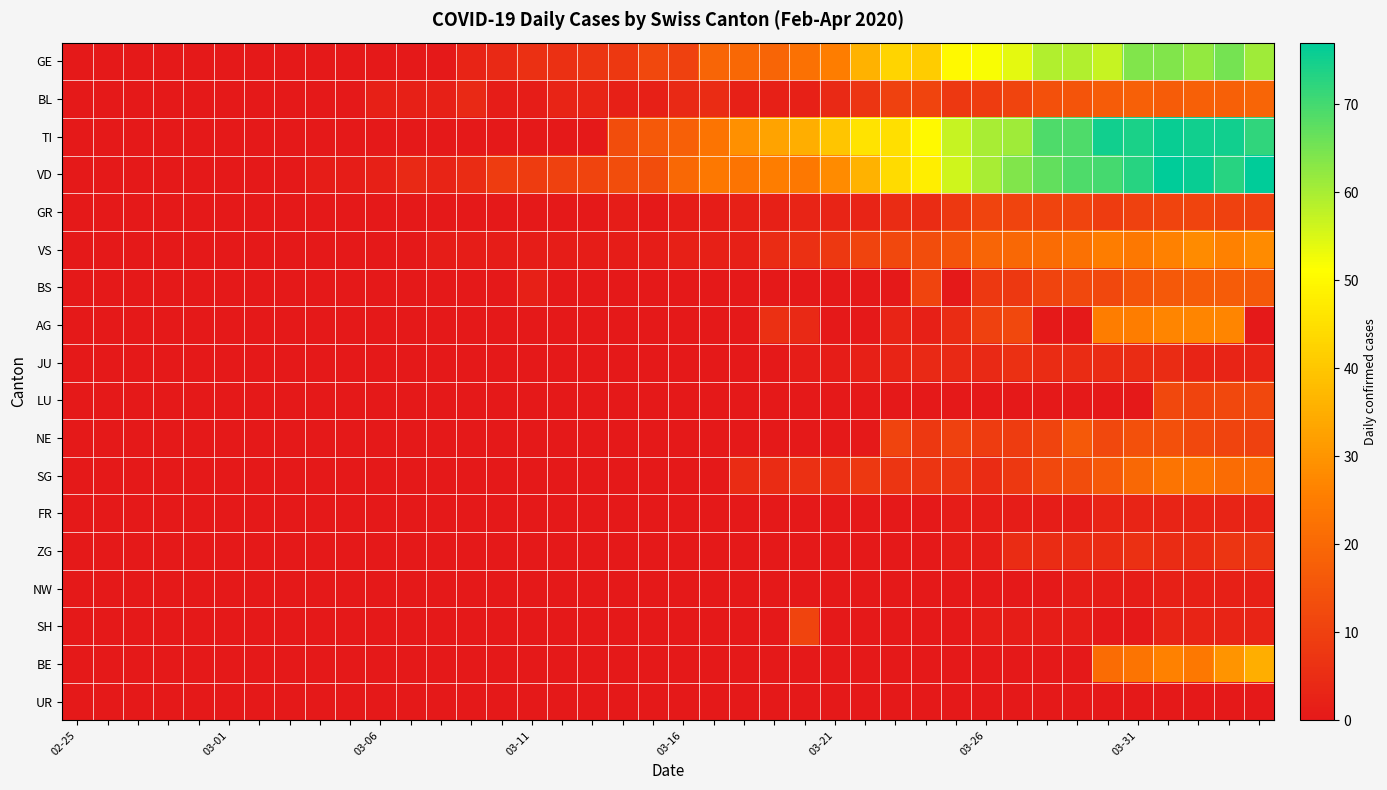

Reading right to left, list all the values displayed in this chart.

GE: 61	65	62	64	64	57	59	59	54	52	50	41	43	36	25	22	19	20	19	10	12	8	7	6	6	4	3	0	0	0	0	0	0	0	0	0	0	0	0	0
BL: 19	18	18	17	18	17	15	14	11	9	8	11	10	7	4	2	2	2	5	4	2	2	3	3	1	1	4	2	2	2	0	0	0	0	0	0	0	0	0	0
TI: 72	75	75	76	74	75	69	69	61	60	57	50	45	46	40	35	33	29	23	18	16	13	0	0	0	0	0	0	0	0	0	0	0	0	0	0	0	0	0	0
VD: 77	73	76	77	73	70	69	67	64	60	56	48	44	36	28	24	25	23	24	20	13	13	11	10	9	9	5	3	4	2	1	1	0	0	0	0	0	0	0	0
GR: 10	10	11	11	10	9	11	11	11	11	8	5	5	3	3	3	2	2	1	1	0	1	0	0	0	0	0	0	0	0	0	0	0	0	0	0	0	0	0	0
VS: 28	26	28	26	24	25	22	21	20	19	15	13	12	11	8	6	5	2	2	2	1	1	1	1	1	1	1	1	0	0	0	0	0	0	0	0	0	0	0	0
BS: 16	17	17	16	15	12	12	11	8	8	0	11	0	0	0	0	0	0	0	0	0	0	0	0	2	0	0	0	0	0	0	0	0	0	0	0	0	0	0	0
AG: 0	27	27	27	25	25	0	0	12	10	5	2	3	0	0	4	6	0	0	0	0	0	0	0	0	0	0	0	0	0	0	0	0	0	0	0	0	0	0	0
JU: 3	3	3	5	5	5	5	5	6	4	4	4	3	2	1	1	0	0	0	0	0	0	0	0	0	0	0	0	0	0	0	0	0	0	0	0	0	0	0	0
LU: 12	12	11	12	0	0	0	0	0	0	0	0	0	0	0	0	0	0	0	0	0	0	0	0	0	0	0	0	0	0	0	0	0	0	0	0	0	0	0	0
NE: 10	11	12	14	14	12	16	11	9	9	10	8	11	0	0	0	0	0	0	0	0	0	0	0	0	0	0	0	0	0	0	0	0	0	0	0	0	0	0	0
SG: 21	21	23	23	20	16	13	12	8	5	7	7	7	8	6	6	5	5	0	0	0	0	0	0	0	0	0	0	0	0	0	0	0	0	0	0	0	0	0	0
FR: 3	3	3	3	3	3	1	1	1	1	1	0	0	0	0	0	0	0	0	0	0	0	0	0	0	0	0	0	0	0	0	0	0	0	0	0	0	0	0	0
ZG: 7	7	5	5	6	5	5	5	5	1	1	0	0	0	0	0	0	0	0	0	0	0	0	0	0	0	0	0	0	0	0	0	0	0	0	0	0	0	0	0
NW: 2	2	2	2	1	1	1	0	0	0	0	0	0	0	0	0	0	0	0	0	0	0	0	0	0	0	0	0	0	0	0	0	0	0	0	0	0	0	0	0
SH: 3	3	3	3	0	0	1	1	1	1	0	0	0	0	0	11	0	0	0	0	0	0	0	0	0	0	0	0	0	0	0	0	0	0	0	0	0	0	0	0
BE: 35	30	24	26	23	21	0	0	0	0	0	0	0	0	0	0	0	0	0	0	0	0	0	0	0	0	0	0	0	0	0	0	0	0	0	0	0	0	0	0
UR: 0	0	0	0	0	0	0	0	0	0	0	0	0	0	0	0	0	0	0	0	0	0	0	0	0	0	0	0	0	0	0	0	0	0	0	0	0	0	0	0